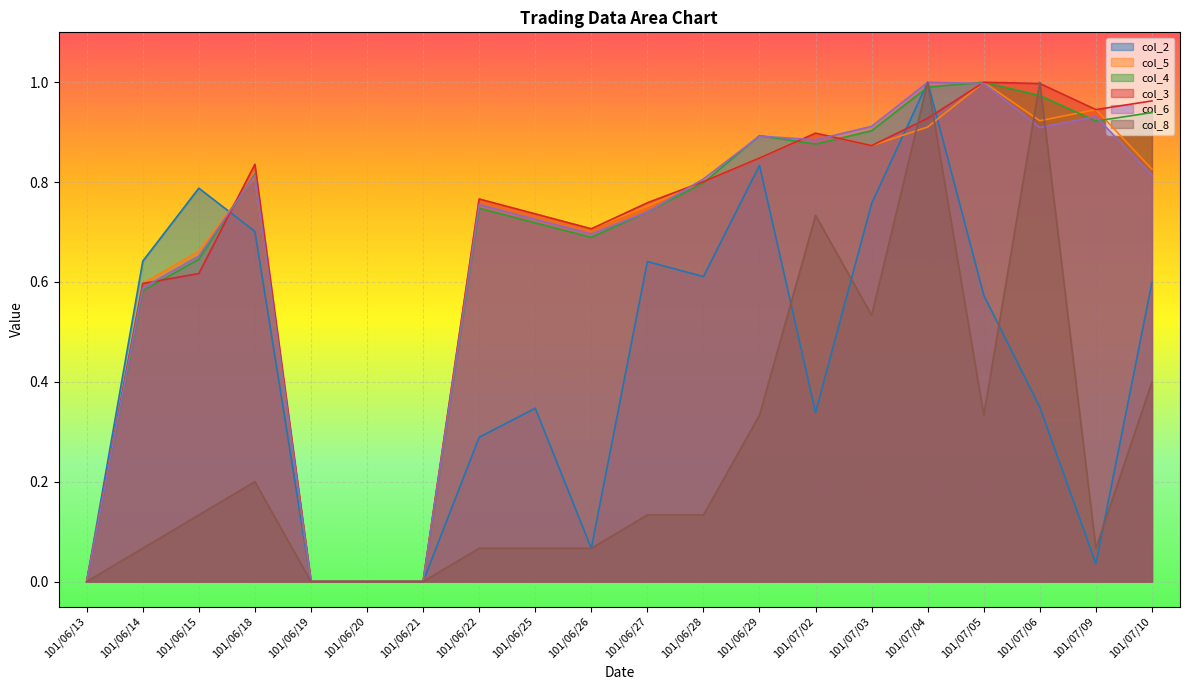

What is the sum of all col_8 values?

5.3